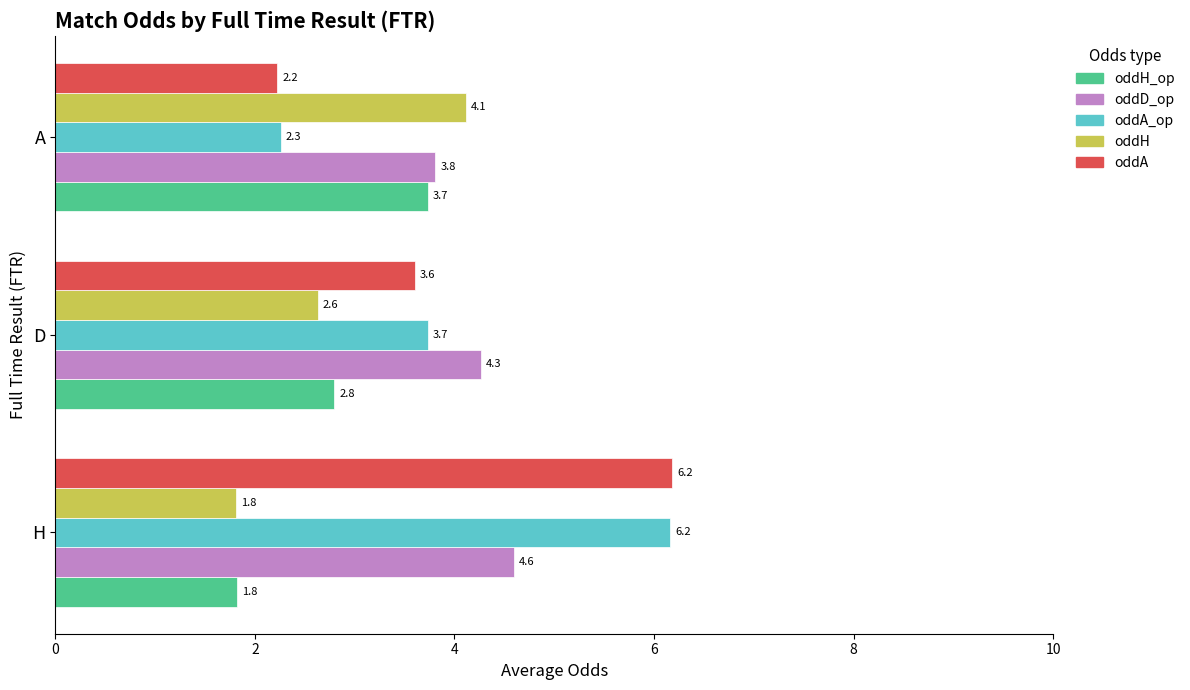

Rank the categories by oddH_op value from lowest to highest.

H, D, A